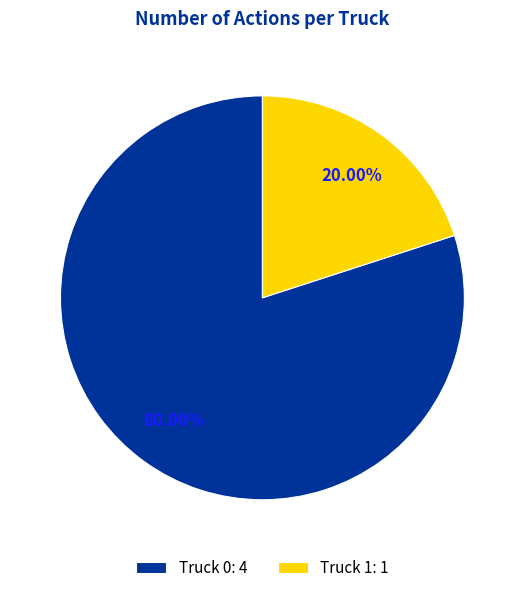

What is the majority slice?

Truck 0